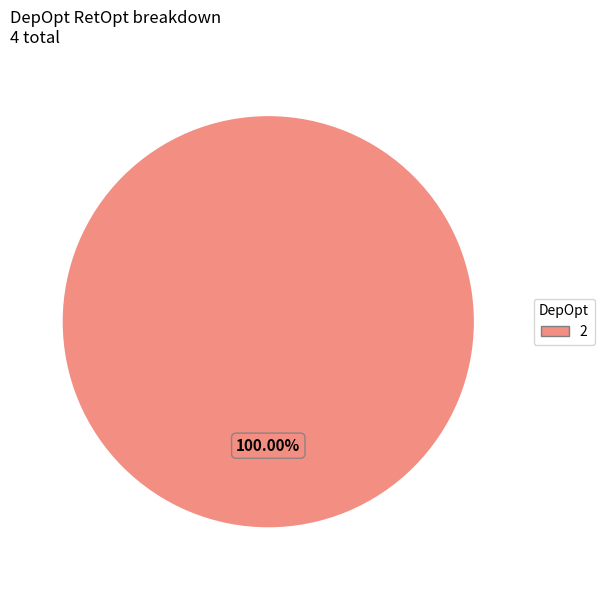

Does any single category account for the majority?

Yes